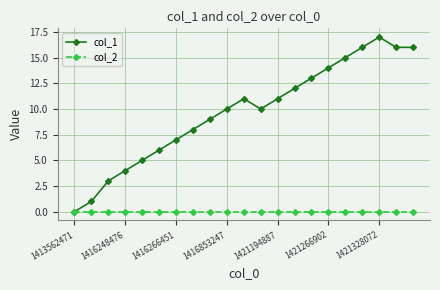

True or false: col_1 has more than 0 interior local peaks.

True